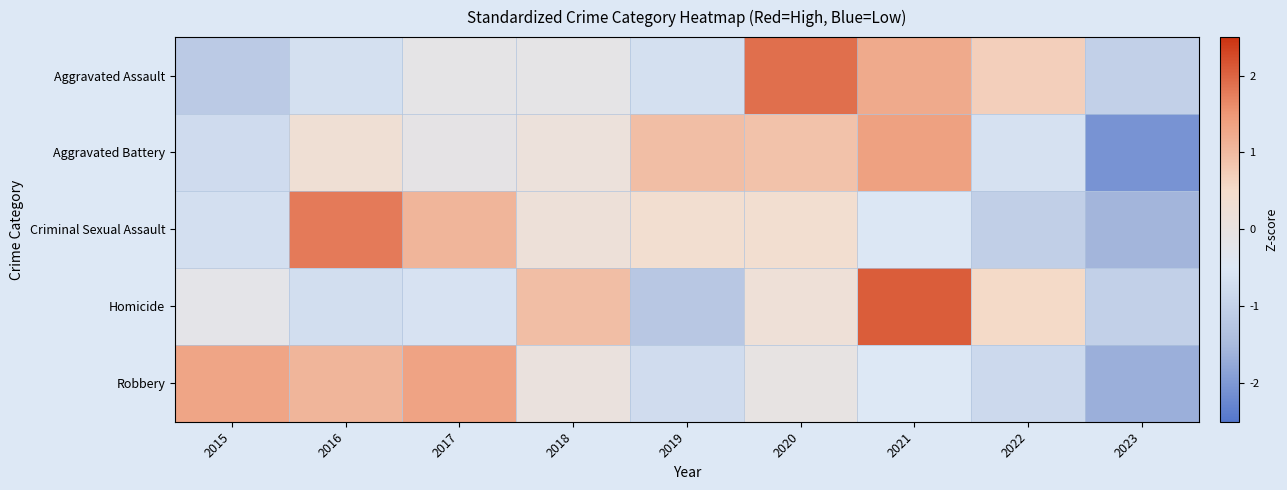

Rank the series at 2023 from lowest to highest value.

Aggravated Battery, Robbery, Criminal Sexual Assault, Aggravated Assault, Homicide